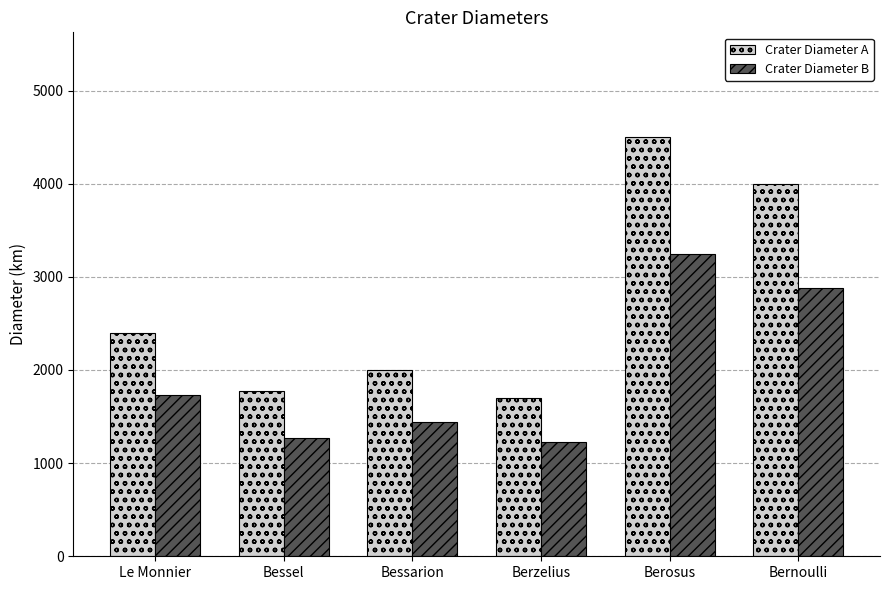

What is the value of the Crater Diameter A bar at the 5th from the left?

4500.0